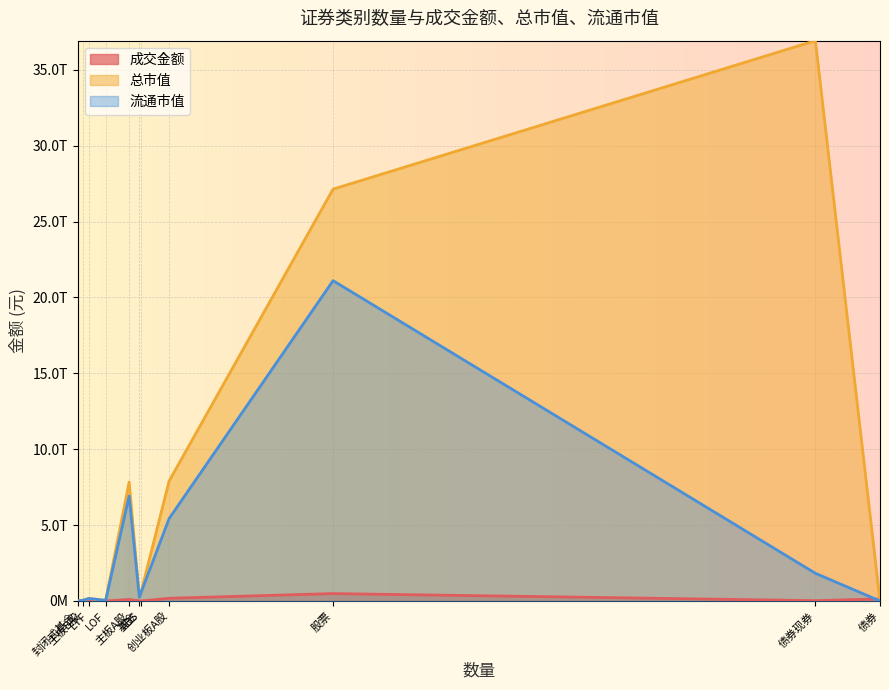

Where does the 流通市值 series first go above 241642922572?

主板A股